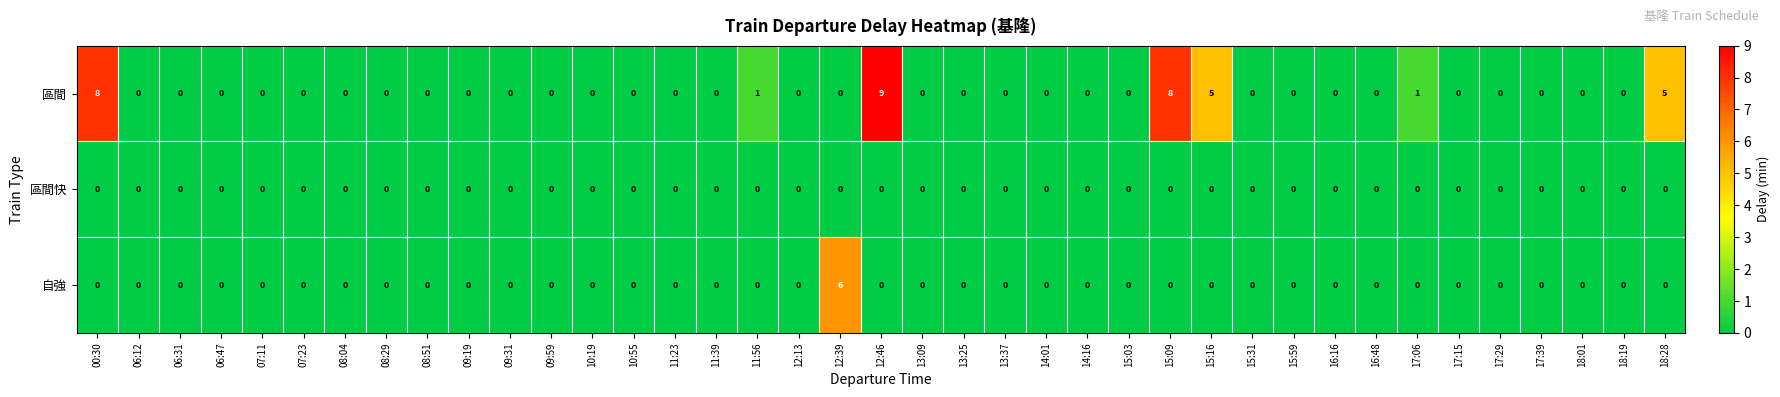

Count the 自強 values in the range 0 to 1.

38